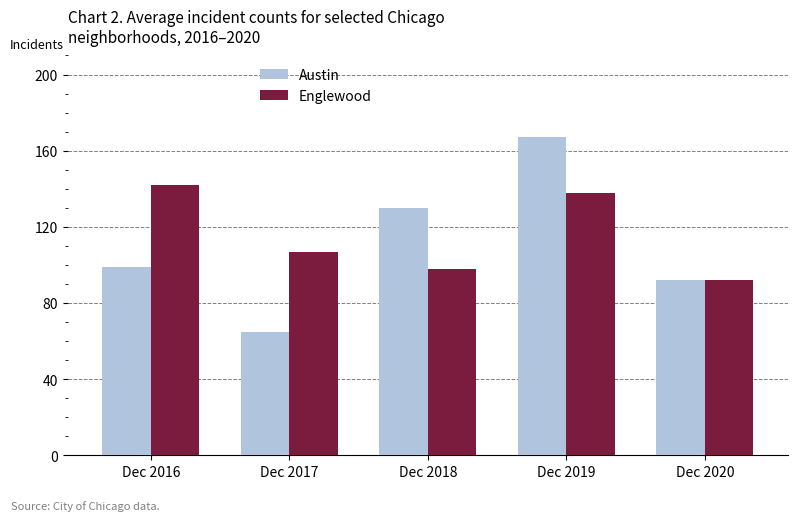

Where is Austin nearest to the value 116?

Dec 2018